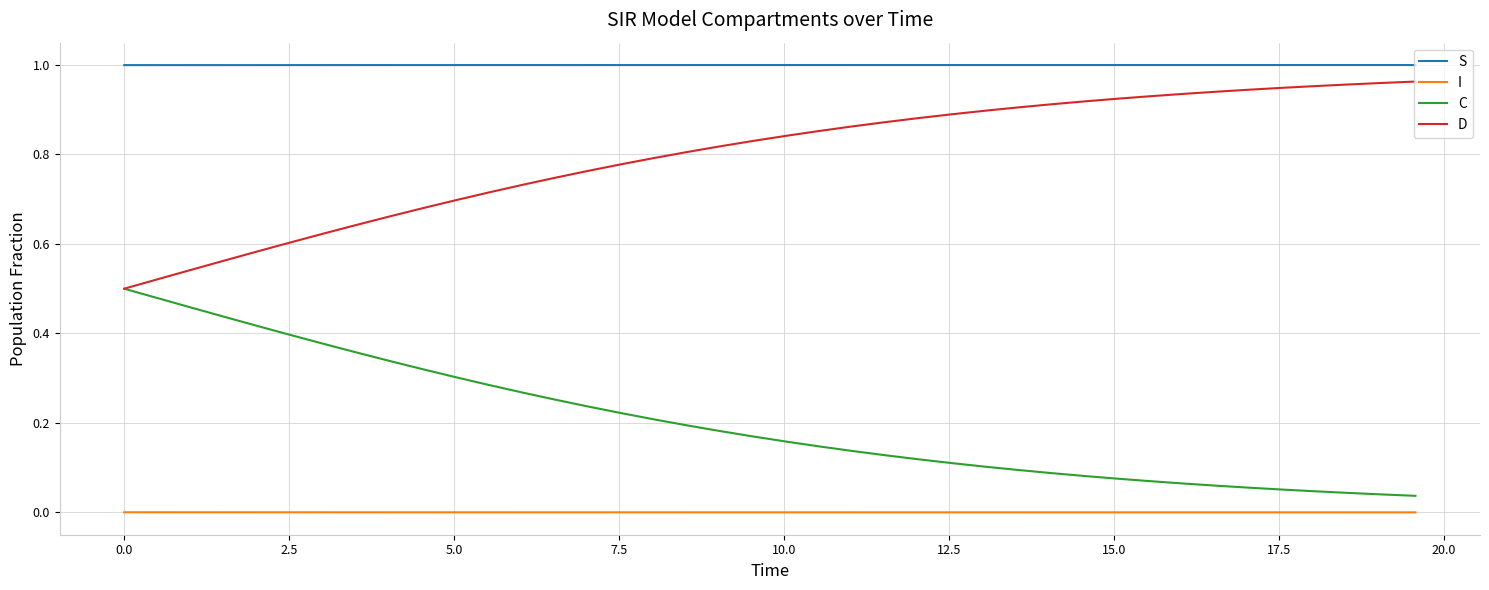

Which series has the largest total across all categories?

S